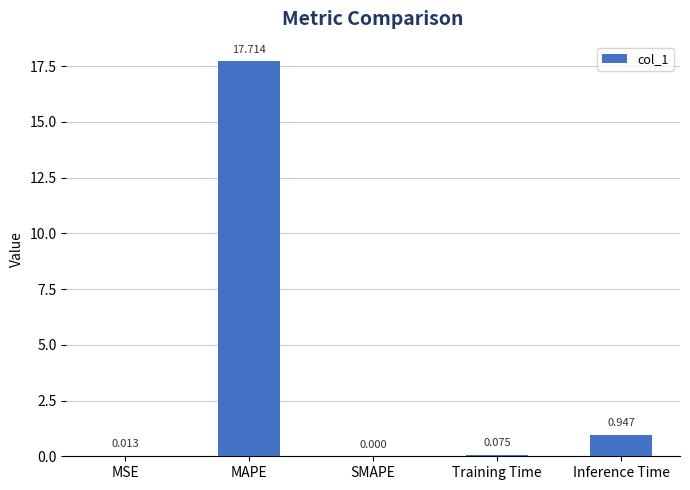

The value at Inference Time is 1.7. True or false?

False